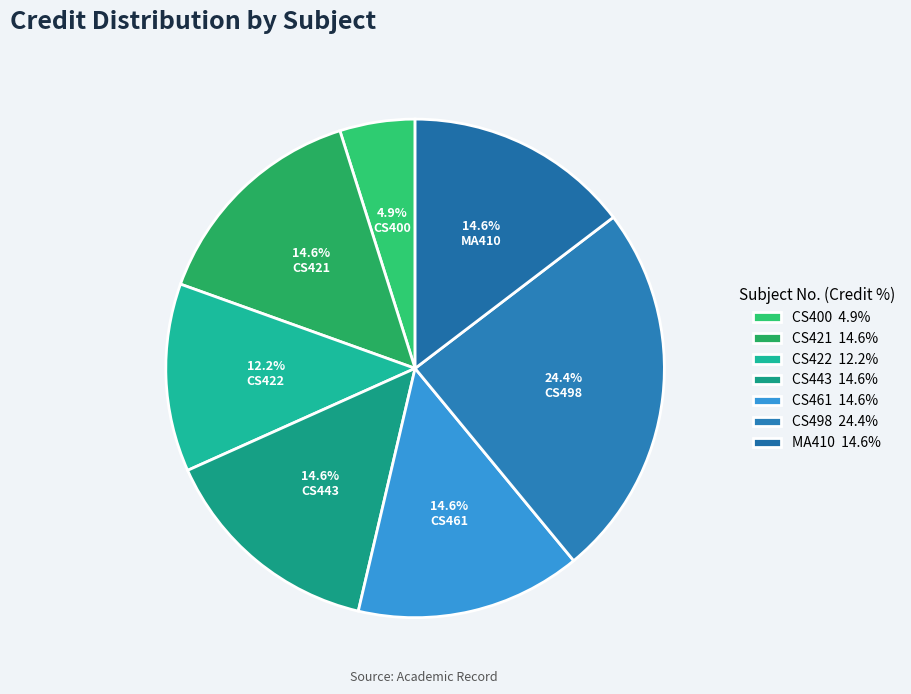

Is it true that CS461 is 15% of the pie?

True